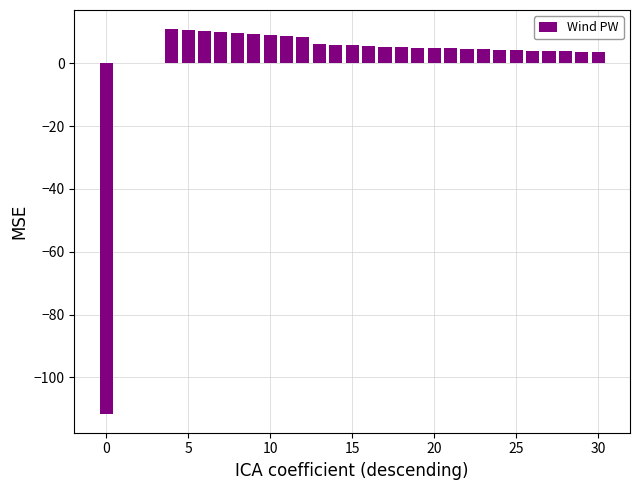

What is the sum of all values?

61.0